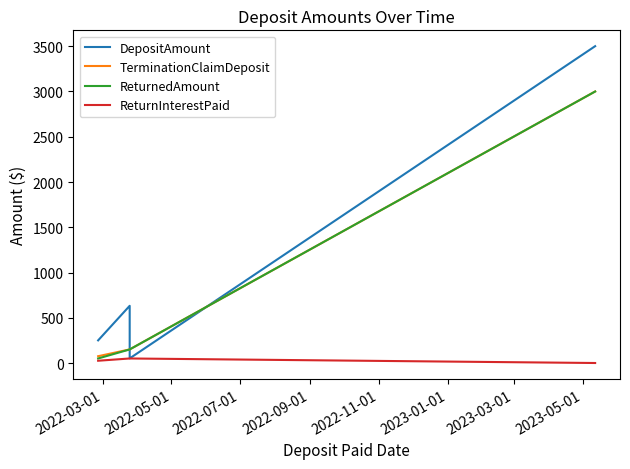

What are all the series names shown in the legend?

DepositAmount, TerminationClaimDeposit, ReturnedAmount, ReturnInterestPaid